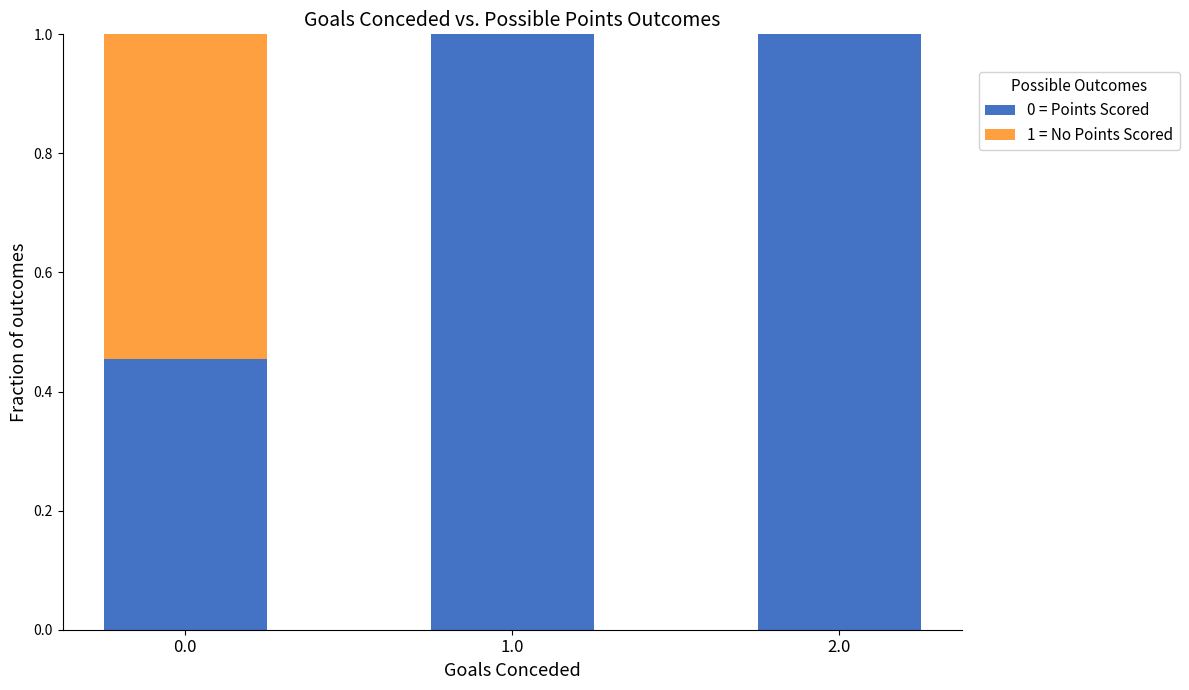

Is it true that 0 = Points Scored equals 1.8 at 2.0?

False